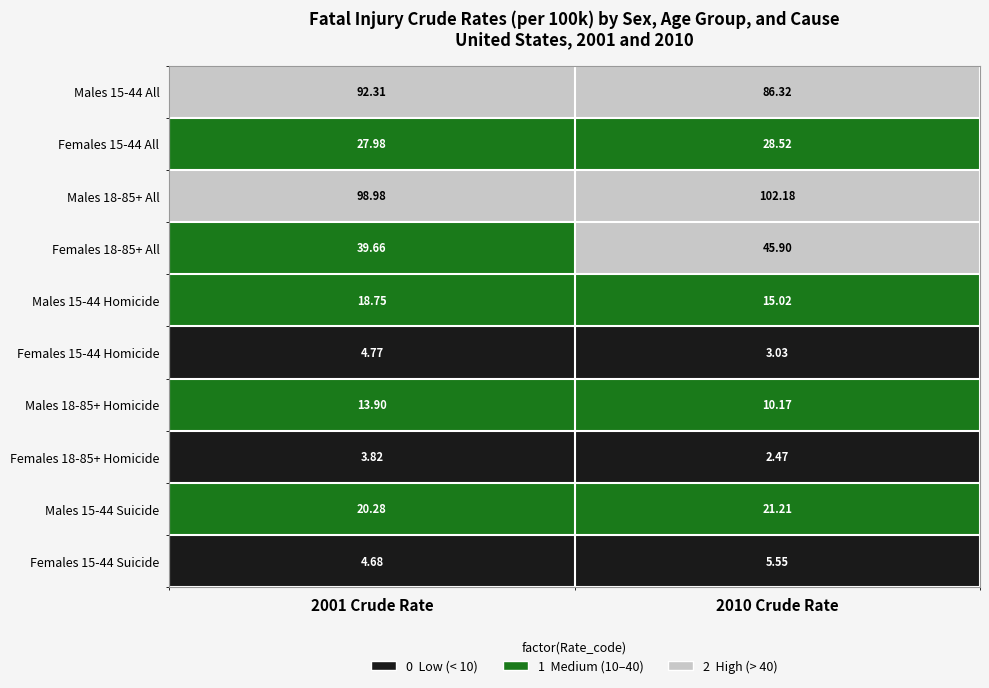

What is the minimum value shown in the chart?

2.5